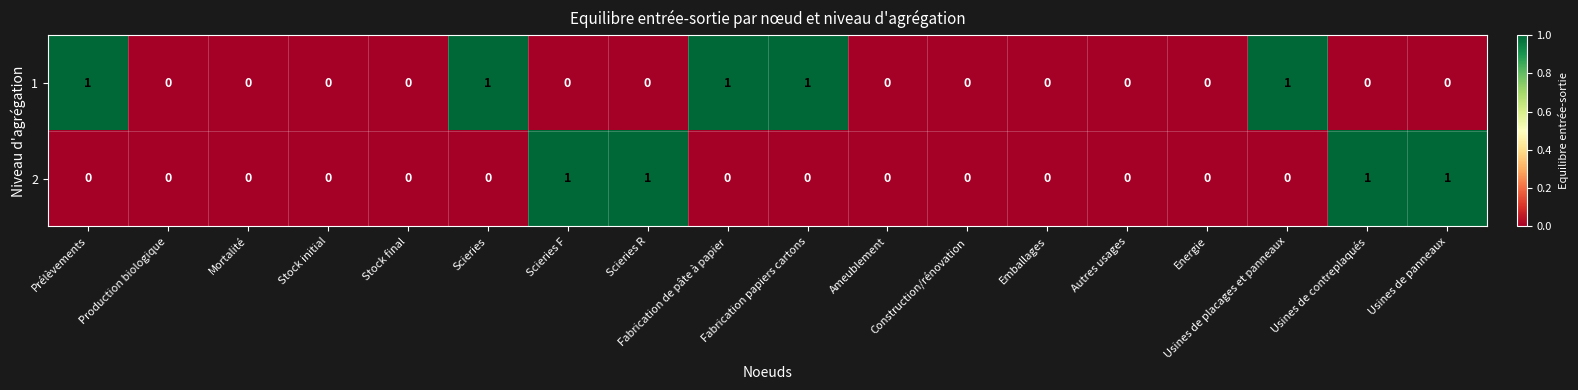

Which series has the largest total across all categories?

1